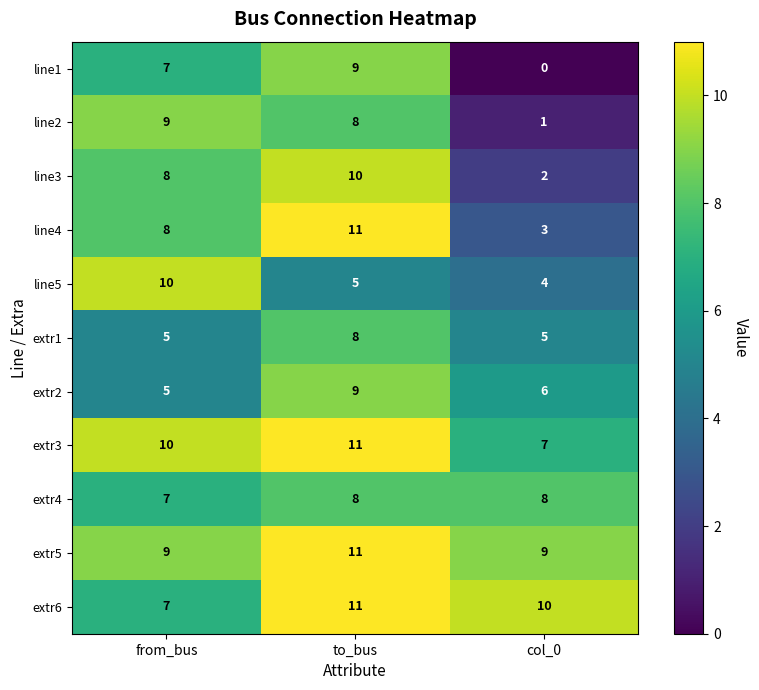

The value of extr2 at col_0 is 4. True or false?

False